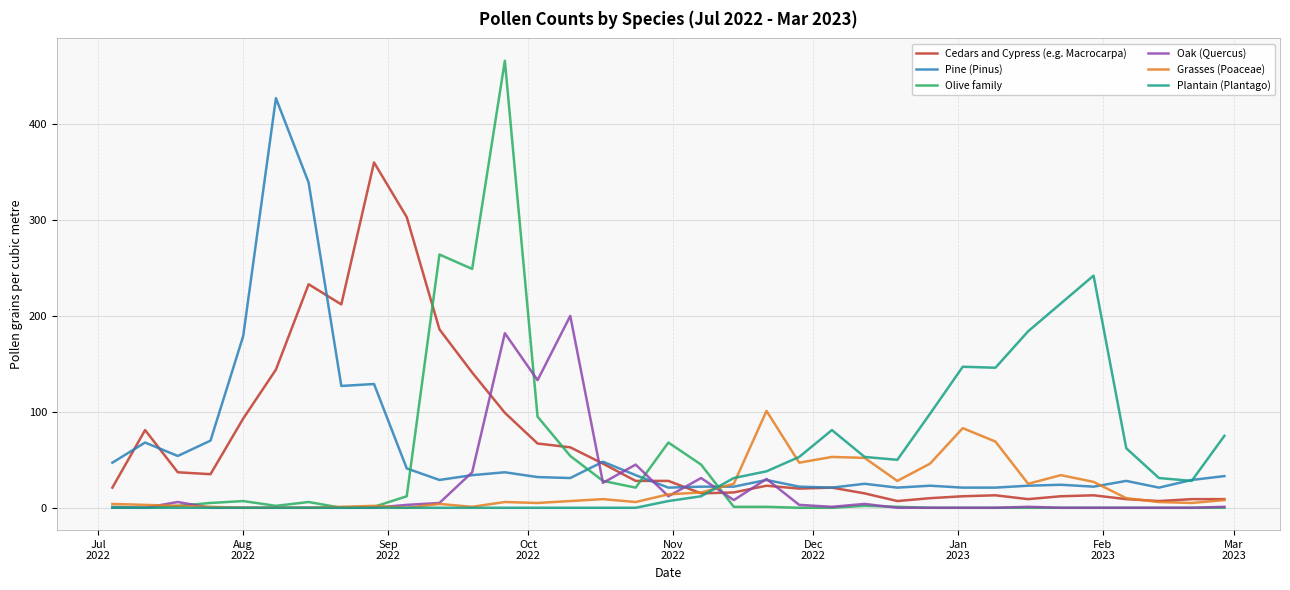

Is this an area chart (filled region under the line)?

No